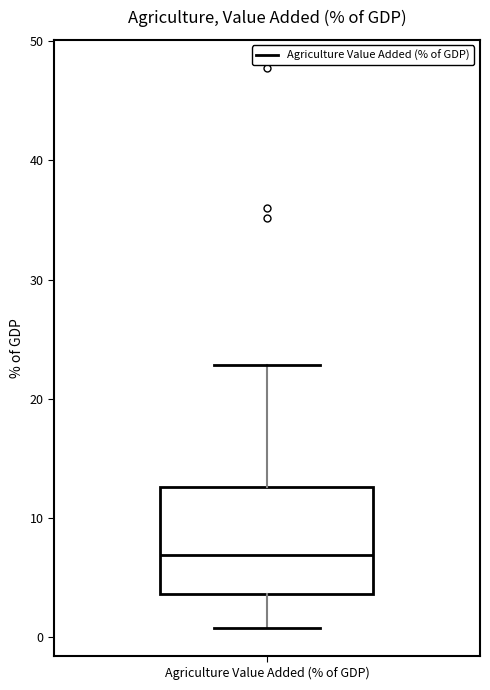

Where does the lower whisker of the box for Agriculture Value Added (% of GDP) end on the y-axis? The values are not printed on the chart, so give them approximately, as read against the axis.

1